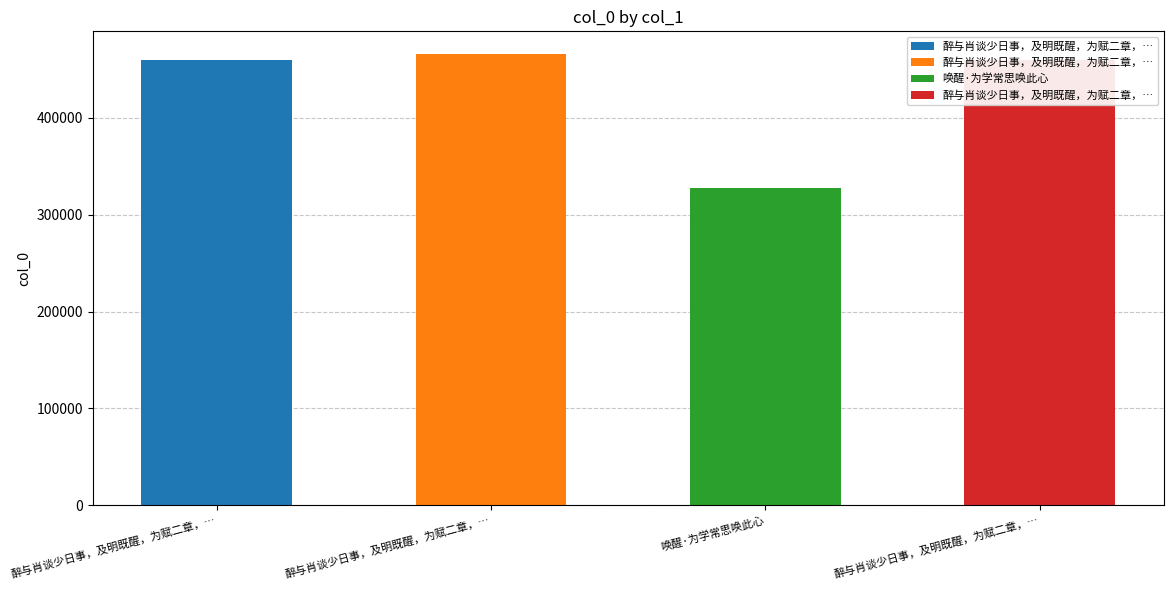

What value does the data have at 醉与肖谈少日事，及明既醒，为赋二章，首章肖，次章己 其二?

459745